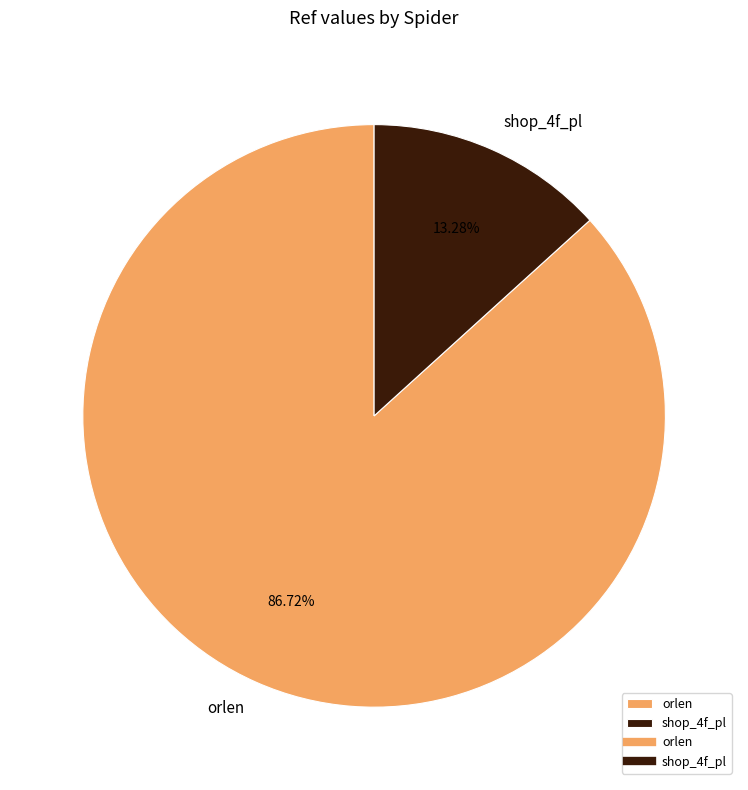

How much of the chart is everything except shop_4f_pl?

86.7%